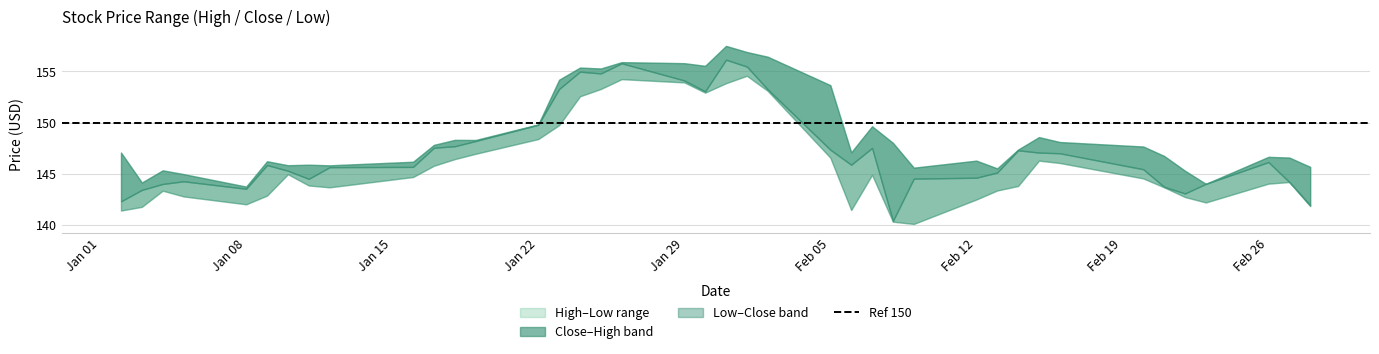

Reading right to left, transcribe all the data shown in this chart.

High: 145.7	146.6	146.7	144.0	145.3	146.7	147.7	148.1	148.6	147.4	145.5	146.3	145.6	148.0	149.6	147.1	153.7	156.4	156.9	157.5	155.6	155.8	155.9	155.3	155.4	154.2	149.8	148.3	148.3	147.8	146.2	145.8	145.9	145.8	146.2	143.7	145.0	145.3	144.1	147.1
Close: 141.9	144.2	146.1	144.0	143.1	143.7	145.4	147.0	147.1	147.3	145.1	144.6	144.5	140.4	147.5	145.9	147.3	153.2	155.5	156.2	153.1	154.1	155.8	154.8	155.0	153.3	149.8	148.2	147.7	147.5	145.7	145.6	144.5	145.3	145.8	143.5	144.3	144.0	143.4	142.3
Low: 141.8	144.2	144.0	142.2	142.7	143.7	144.5	146.1	146.3	143.8	143.4	142.5	140.1	140.3	144.9	141.4	146.6	153.1	154.6	153.8	152.9	153.9	154.2	153.3	152.6	149.8	148.4	146.9	146.4	145.8	144.7	143.7	143.8	144.9	142.9	142.0	142.8	143.3	141.8	141.4